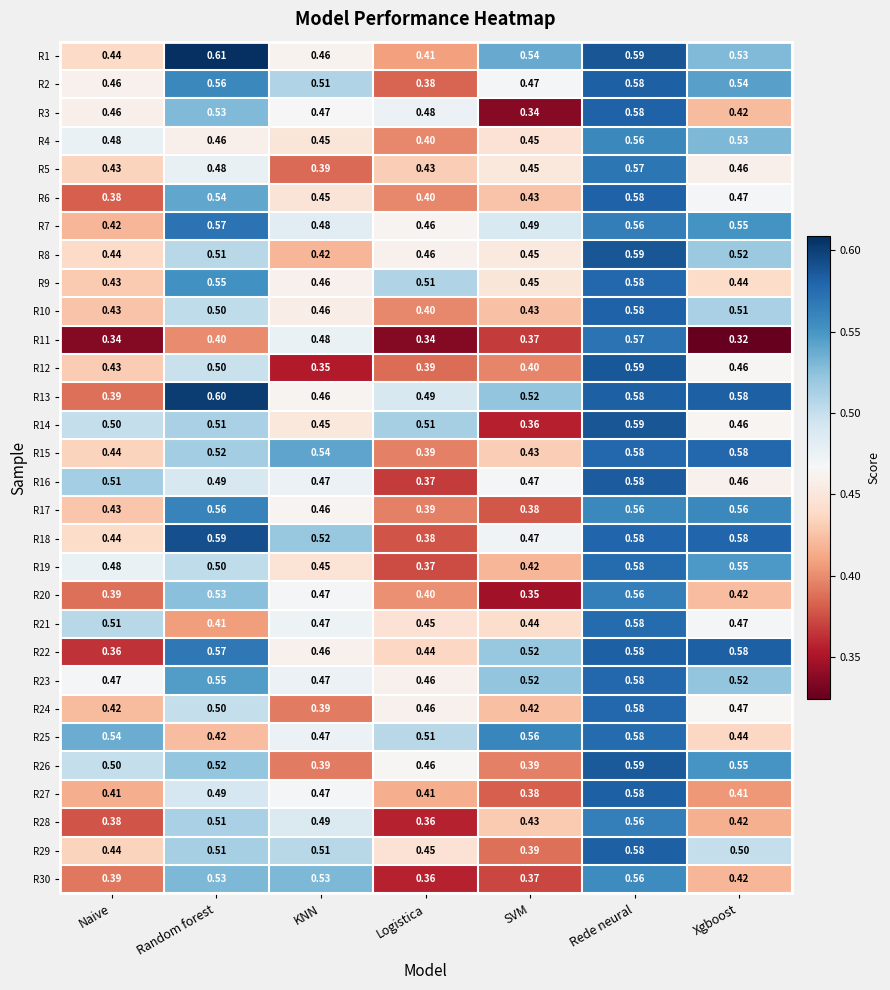

Which label corresponds to the largest value in the chart?

Random forest